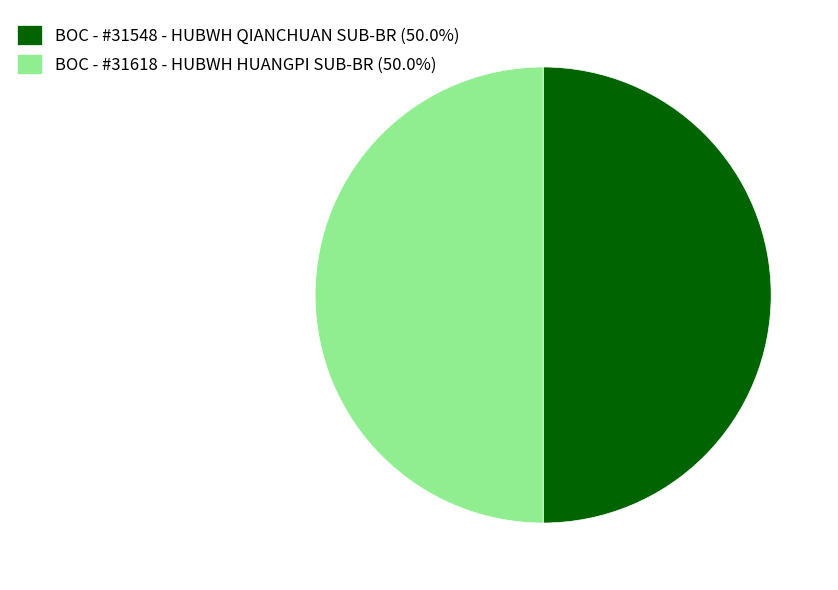

The BOC - #31548 - HUBWH QIANCHUAN SUB-BR slice represents 62% of the pie. True or false?

False